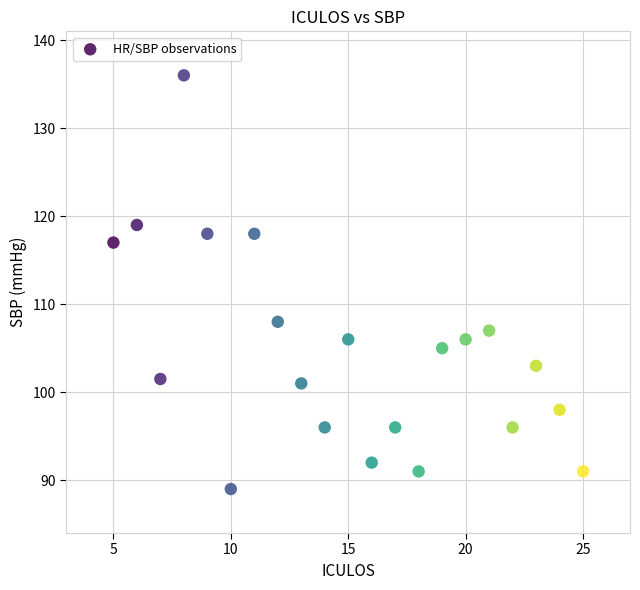

What is the range of X values (max minus min)?

20.0